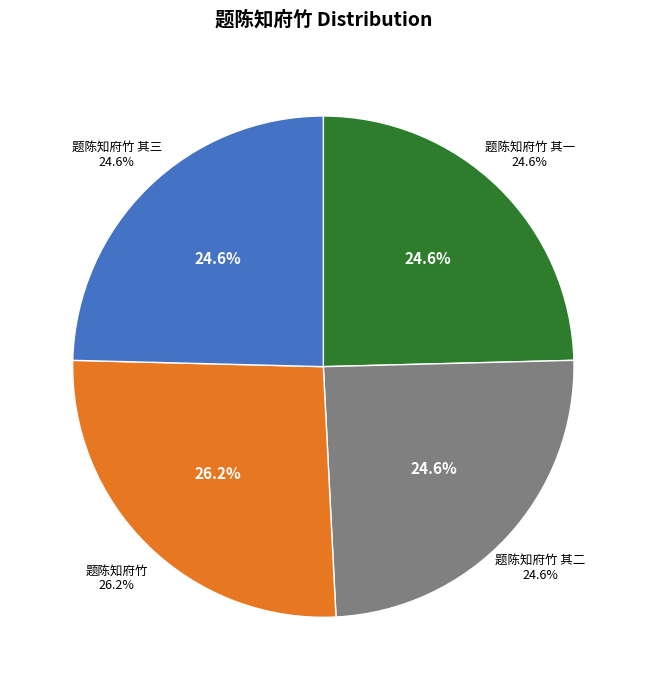

Is it true that 题陈知府竹 其三 is 37% of the pie?

False